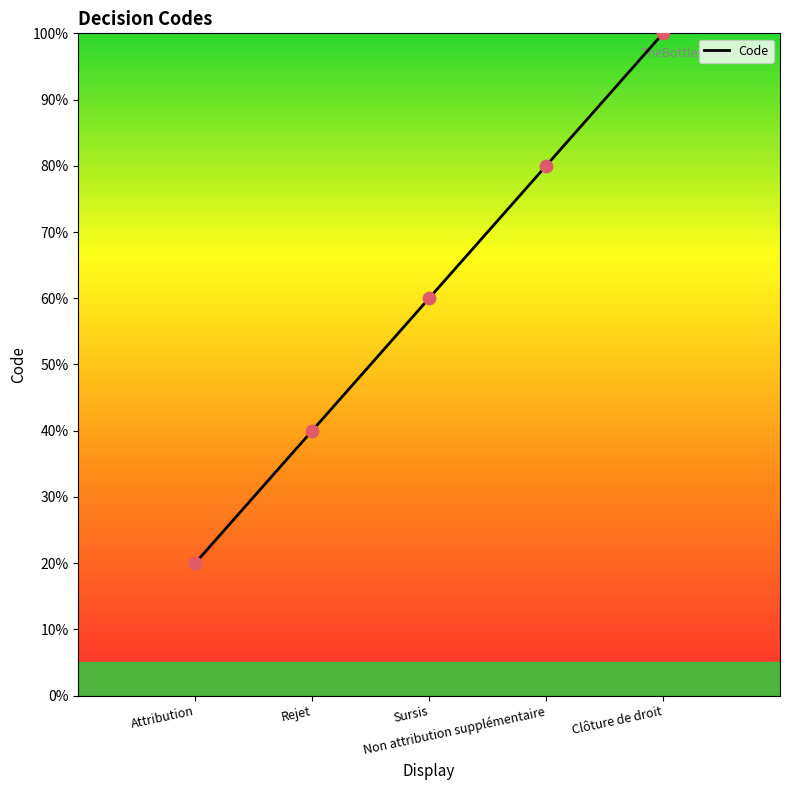

What is the change in value from Attribution to Non attribution supplémentaire?

+60